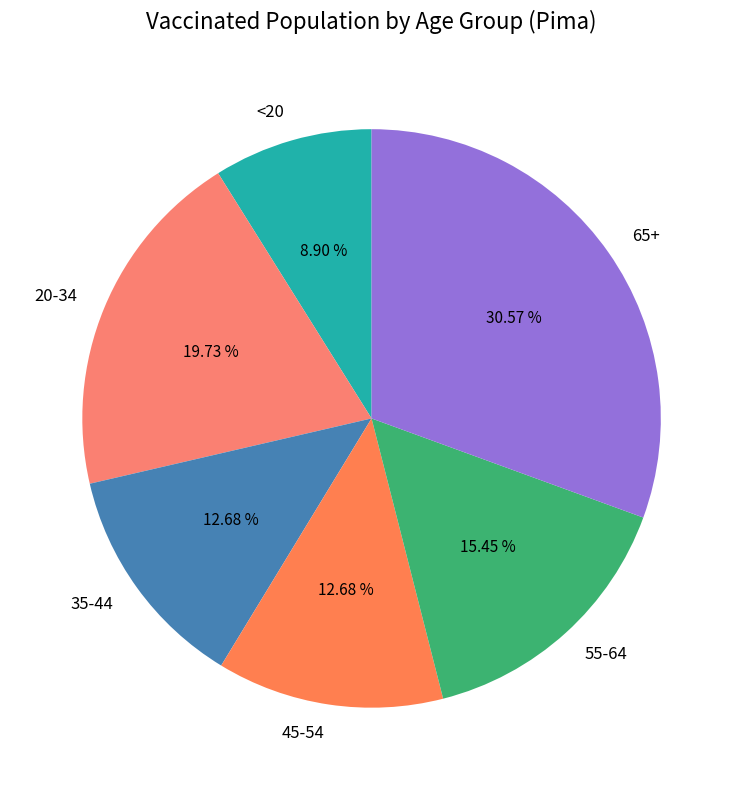

To the nearest percent, what is the difference between the largest and smallest slice percentages?

22%